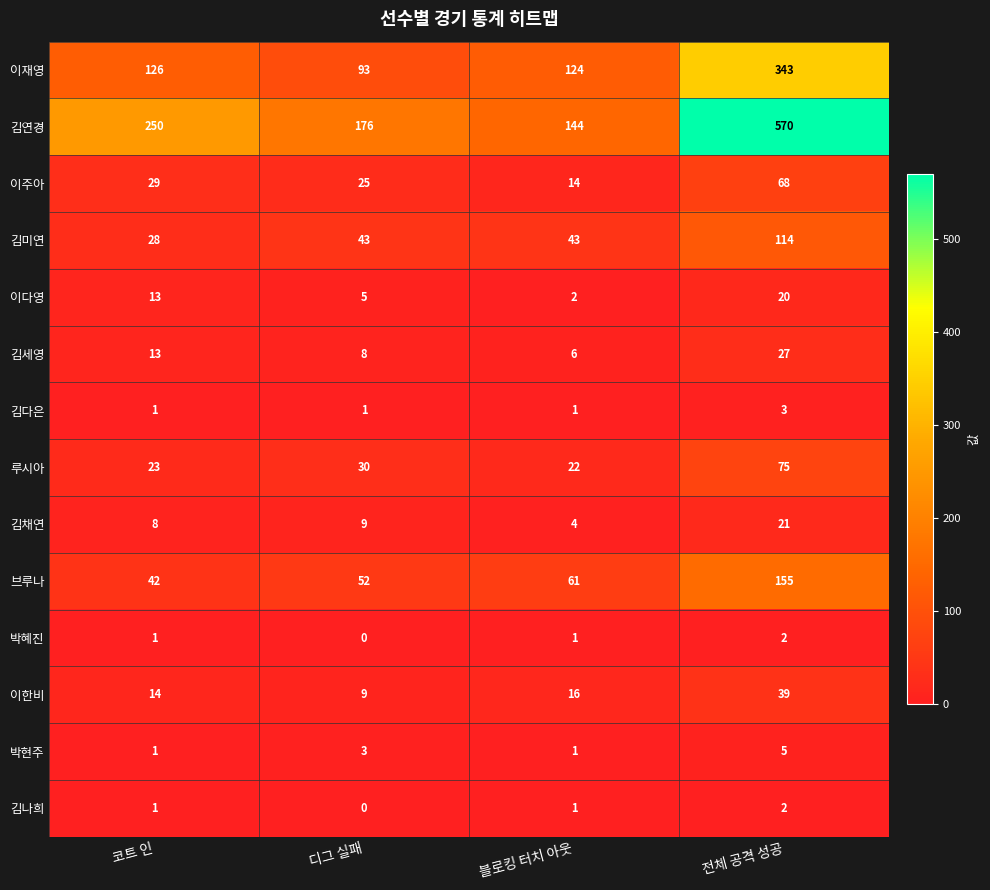

The value of 박현주 at 전체 공격 성공 is 3. True or false?

False